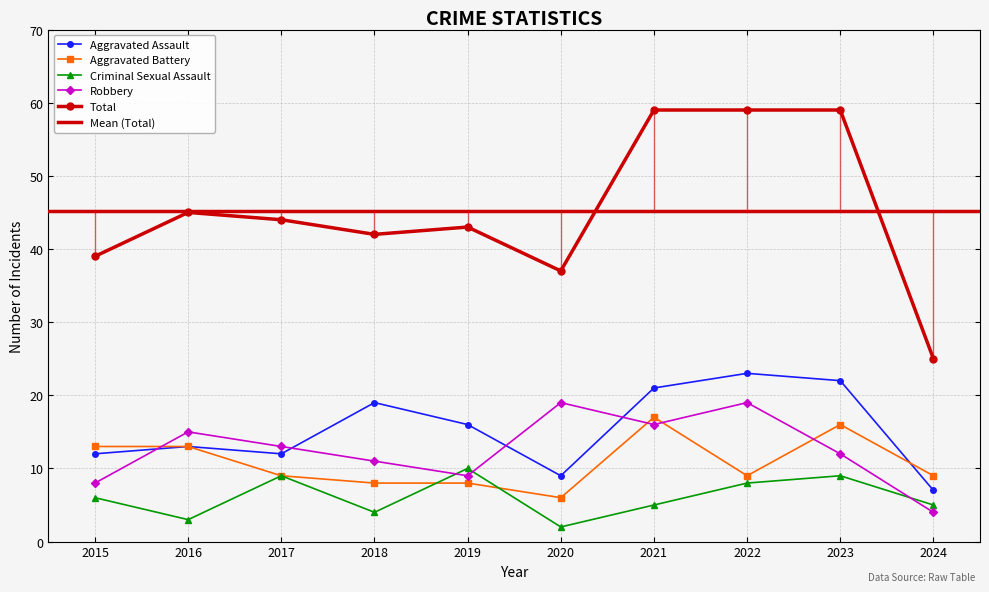

What is the spread (max minus min) of values at 2016?

42